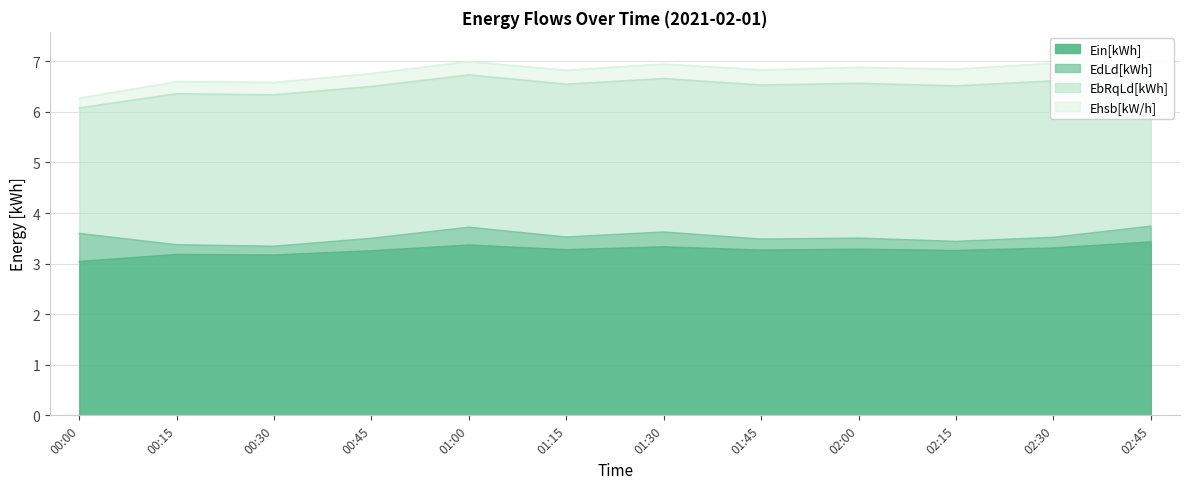

What is the sum of all Ein[kWh] values?

39.1